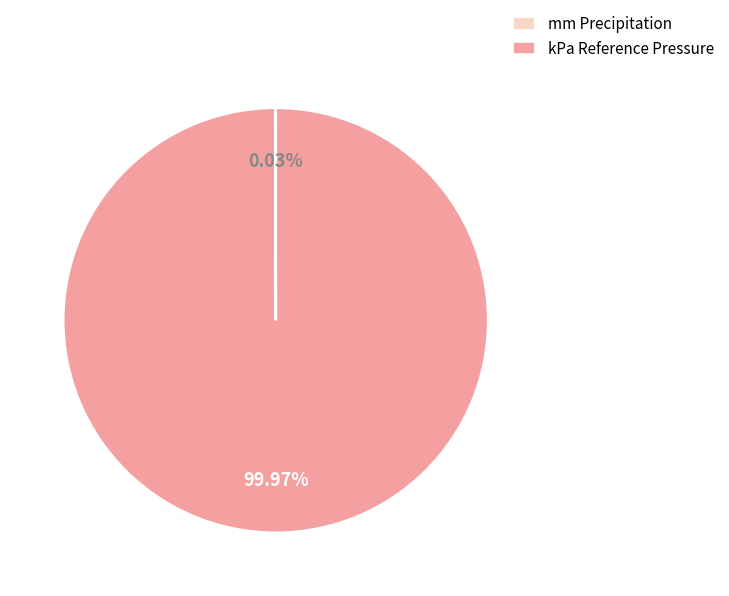

Which category has the biggest portion of the pie?

kPa Reference Pressure